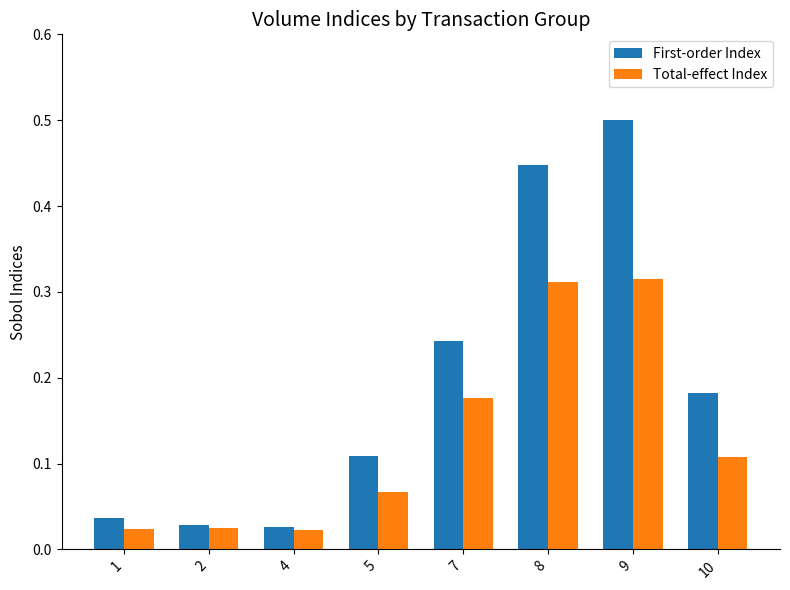

What is the sum of all Total-effect Index values?

1.0